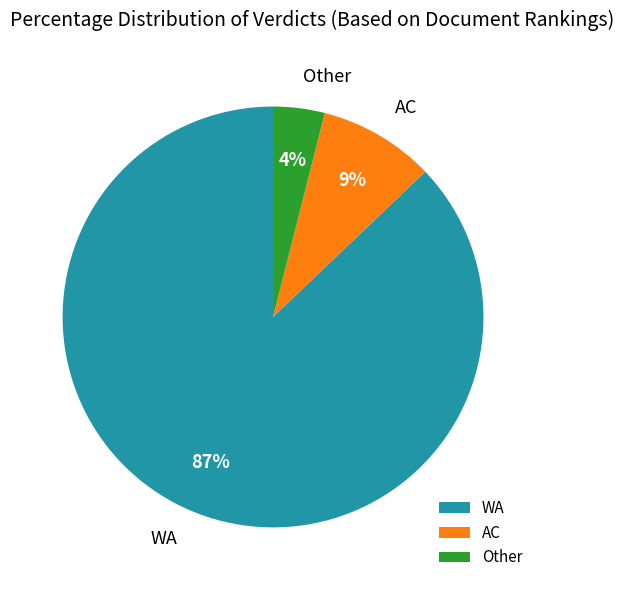

How many slices are in this pie chart?

3